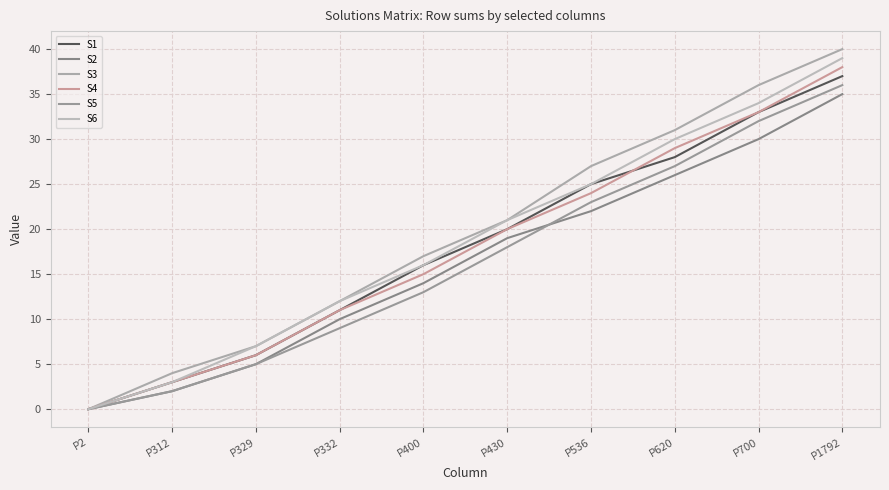

What is the total value across all series at P430?

119